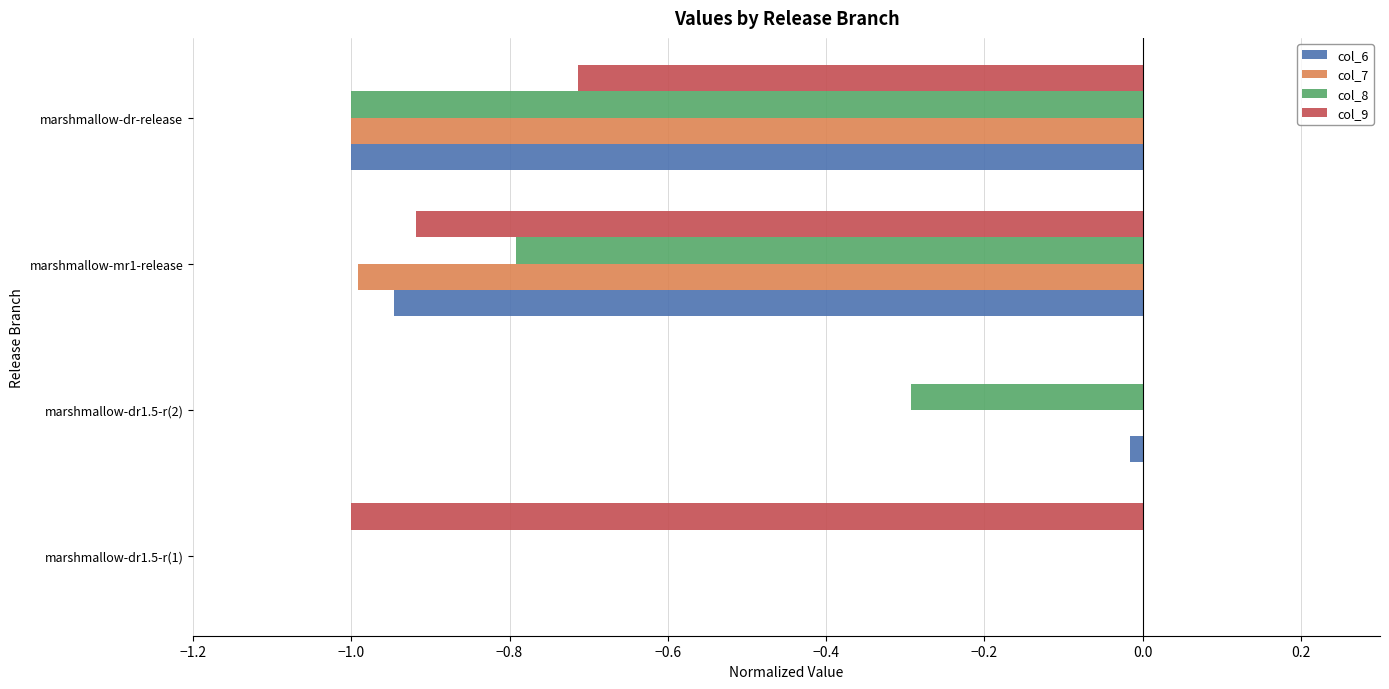

Is it true that col_8 equals -1.0 at marshmallow-dr-release?

True